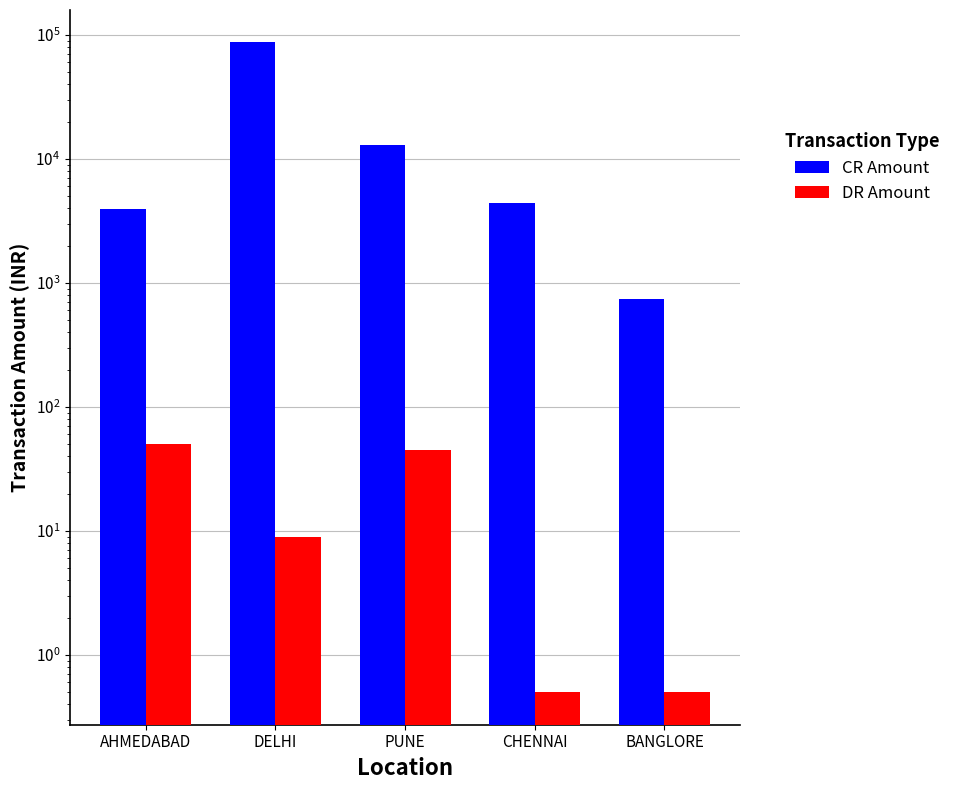

What is the value of the DR Amount bar at the 4th from the left?

0.5